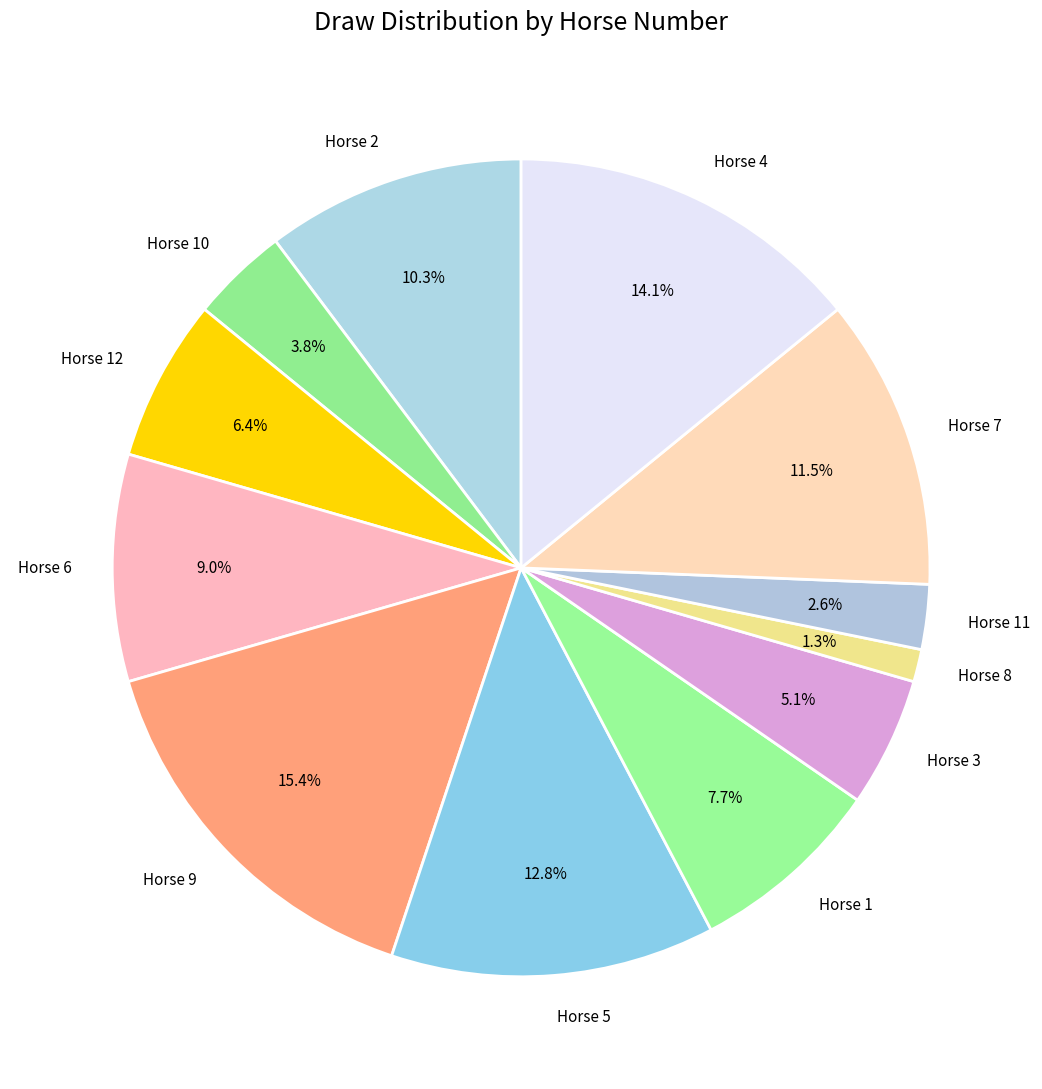

Rank the categories by value from highest to lowest.

Horse 9, Horse 4, Horse 5, Horse 7, Horse 2, Horse 6, Horse 1, Horse 12, Horse 3, Horse 10, Horse 11, Horse 8